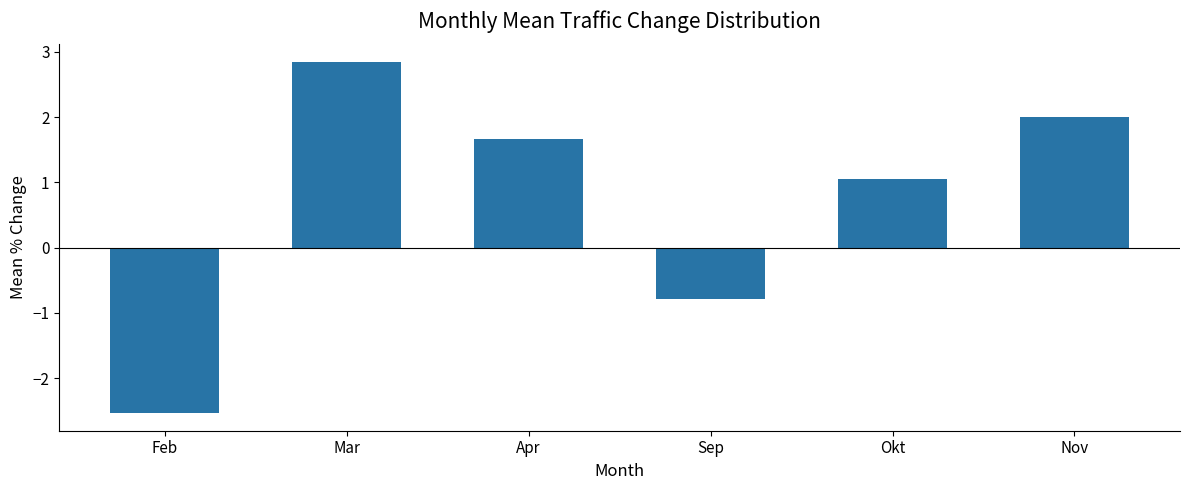

What is the value of the 6th bar from the left?

2.0